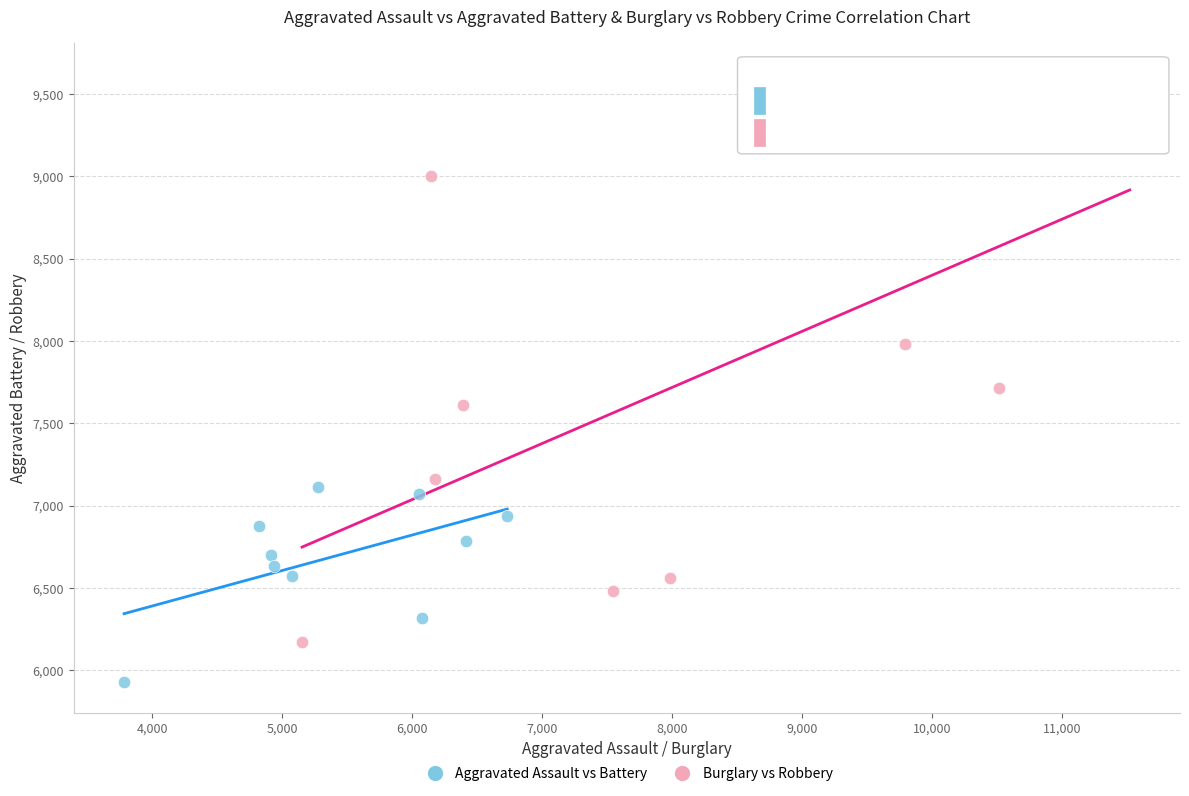

Which series contains the highest Y value?

Burglary vs Robbery